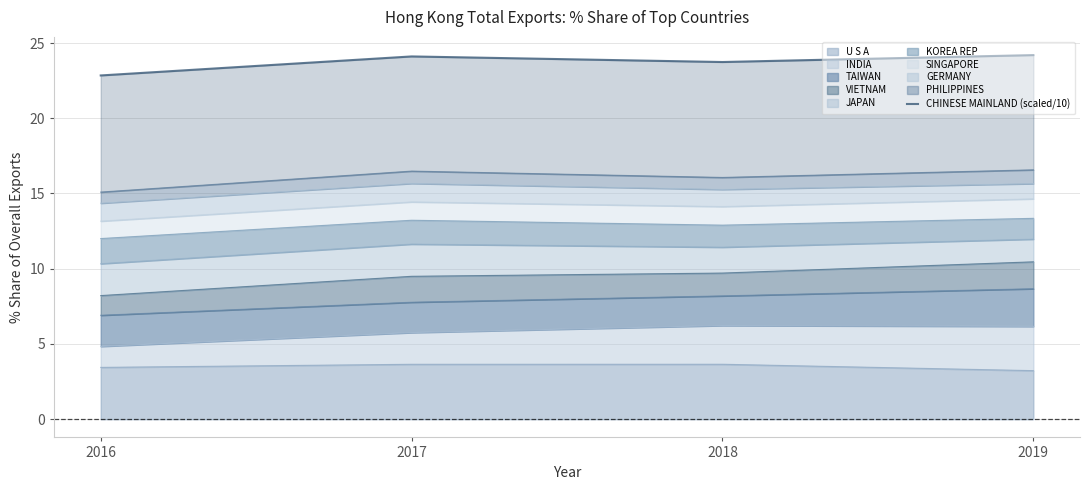

How many points are higher than both their immediate neighbors (excluding endpoints)?

1